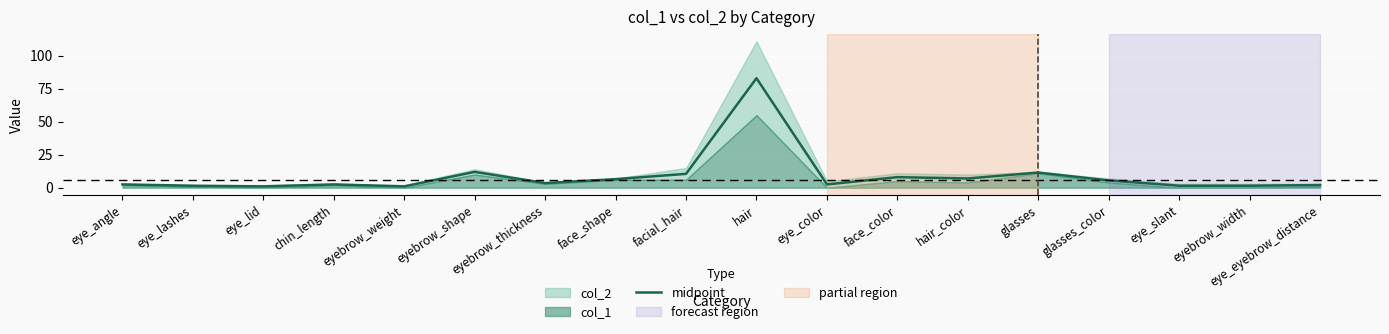

At which category does the data reach its first local peak?

chin_length